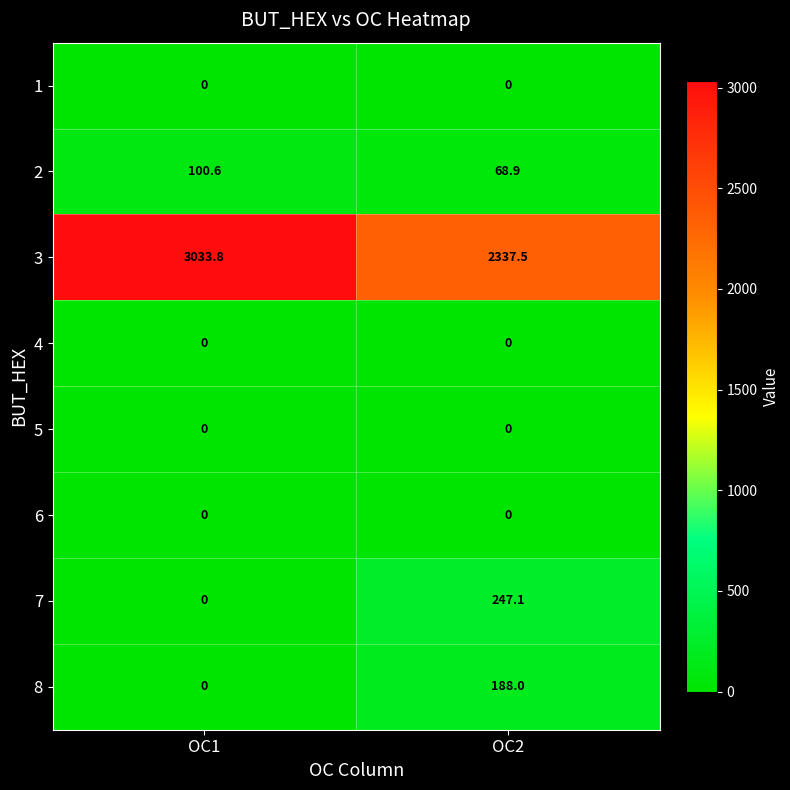

What is the difference between the maximum and minimum values in the 2 series?

31.7